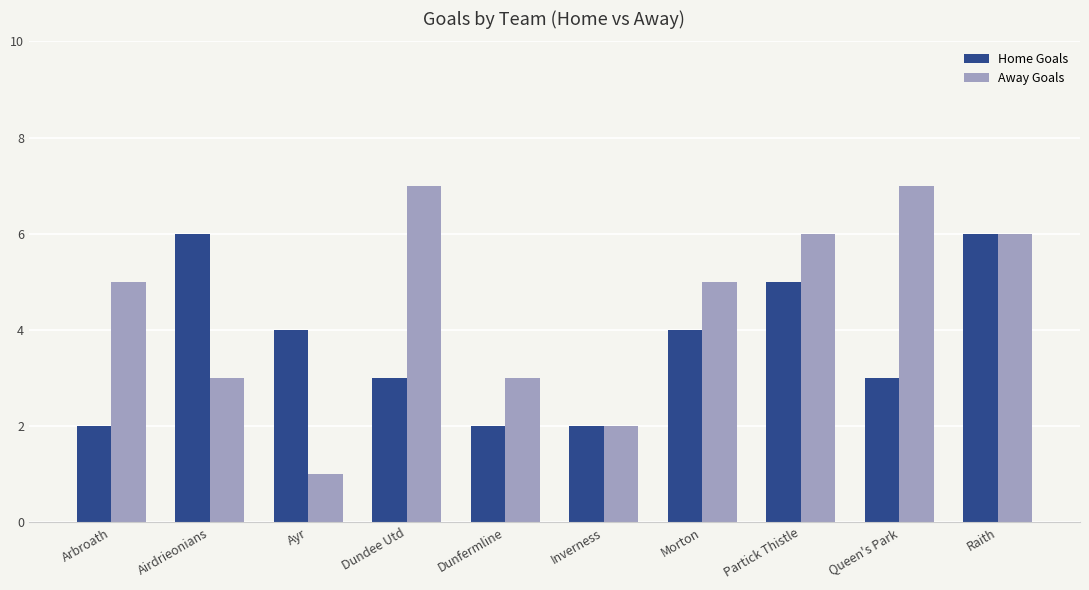

What is the difference between the maximum and second lowest values in the Home Goals series?

4